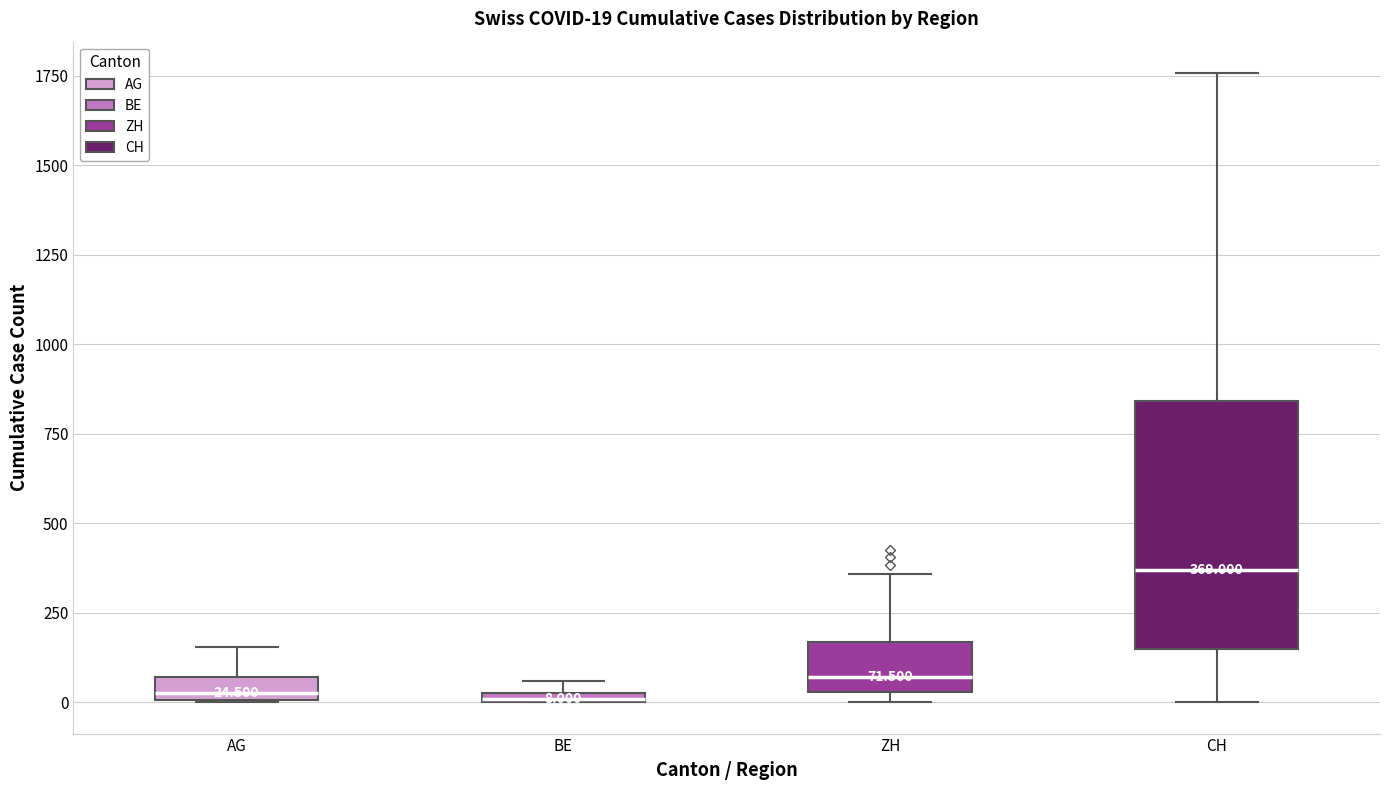

Which box's median line is the highest?

CH